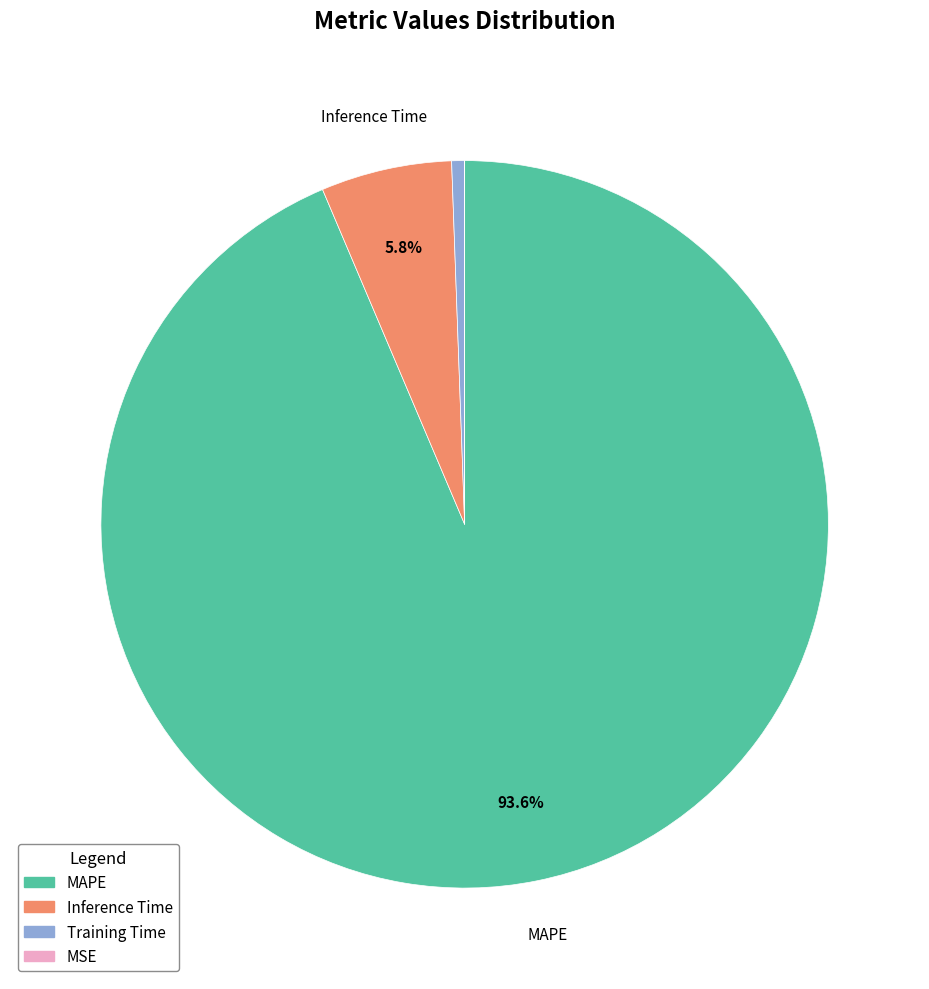

Is there a majority slice in this chart?

Yes